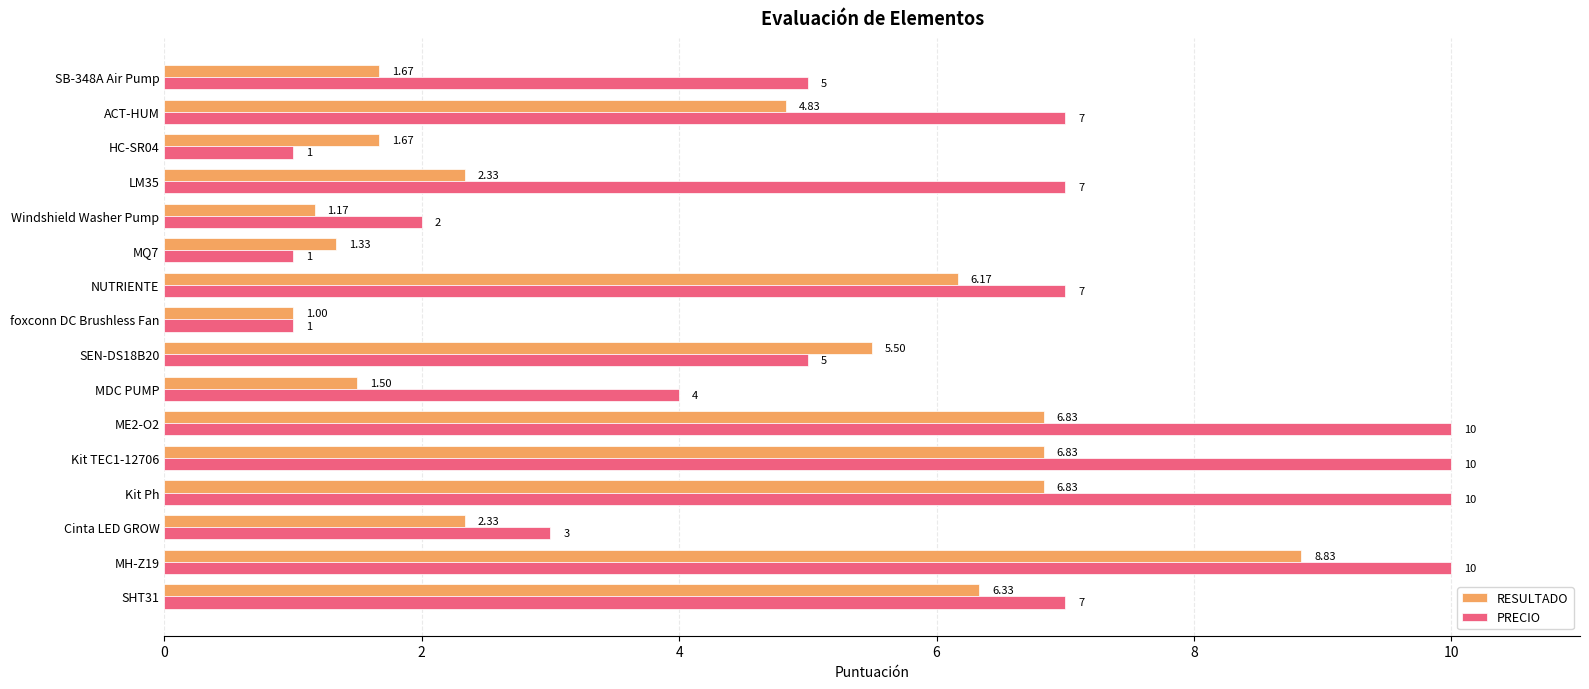

At which category is the sum across all series the highest?

MH-Z19